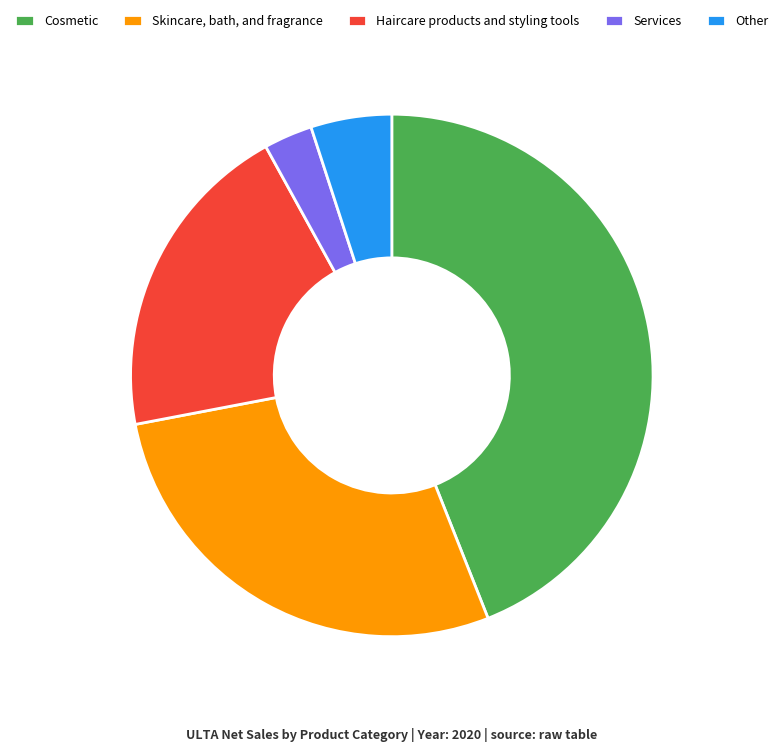

What is the smallest slice in the pie chart?

Services